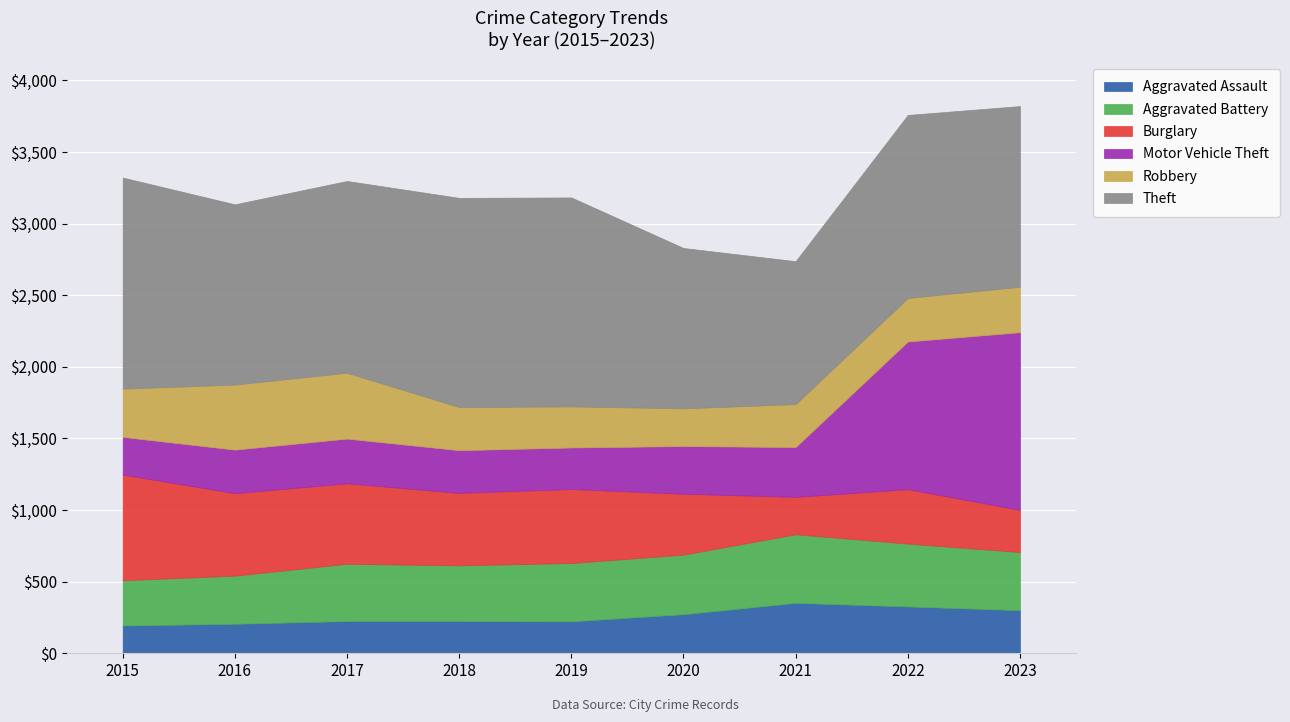

Reading left to right, what are all the values shown in this chart?

Aggravated Assault: 194	206	225	225	223	273	352	327	301
Aggravated Battery: 316	336	400	389	407	416	479	439	406
Burglary: 738	576	562	506	517	425	261	380	294
Motor Vehicle Theft: 263	304	312	298	290	333	348	1031	1241
Robbery: 337	454	460	301	287	263	300	304	317
Theft: 1474	1259	1339	1461	1459	1120	998	1278	1262